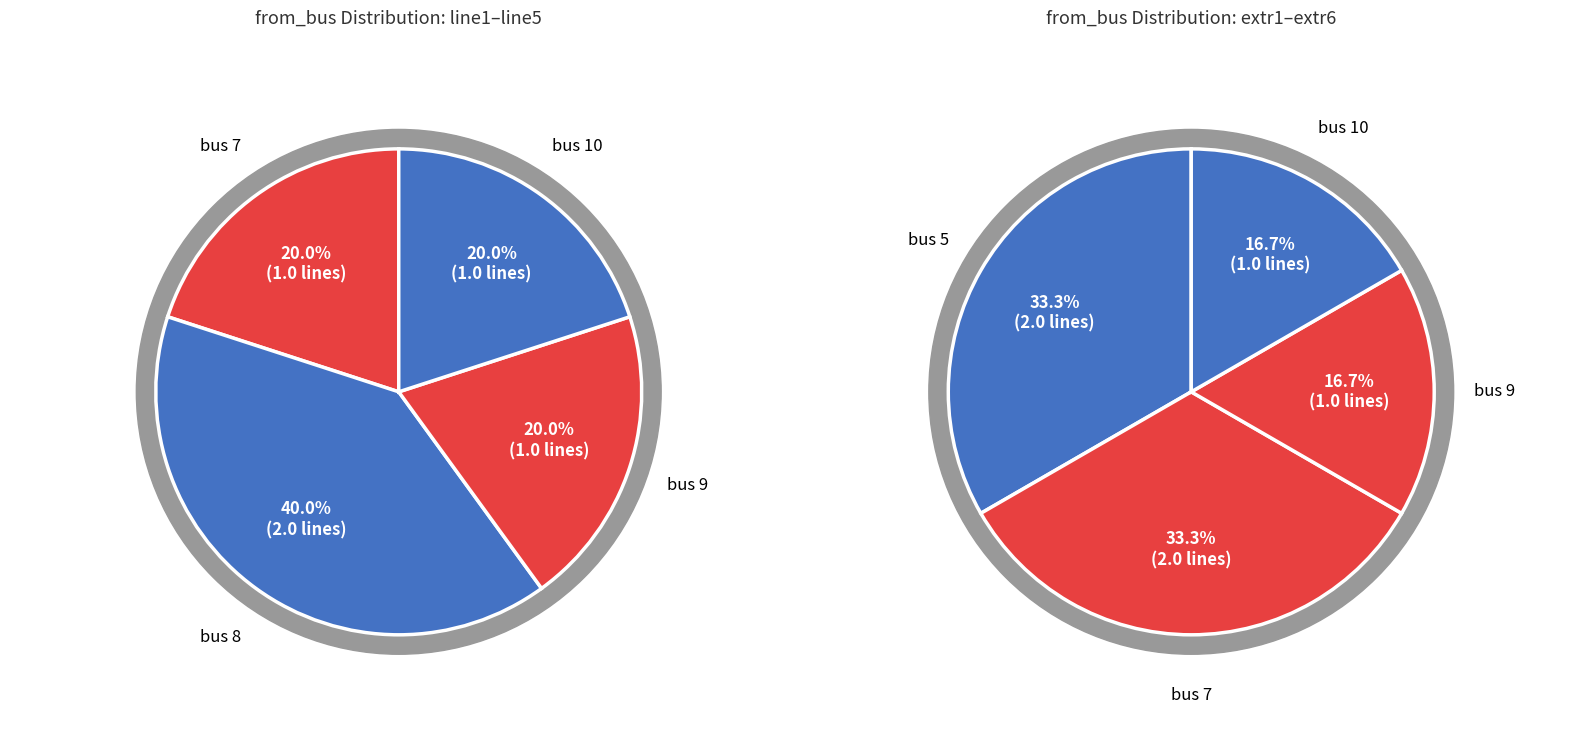

Do bus 10 and bus 5 together represent more than half of the pie?

No